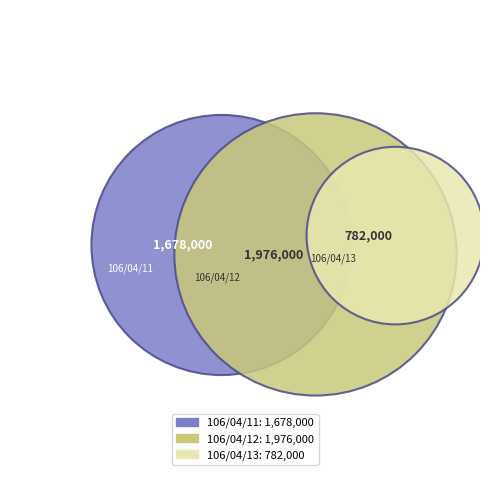

To the nearest percent, what is the difference between the 106/04/11 and 106/04/13 slice percentages?

20%